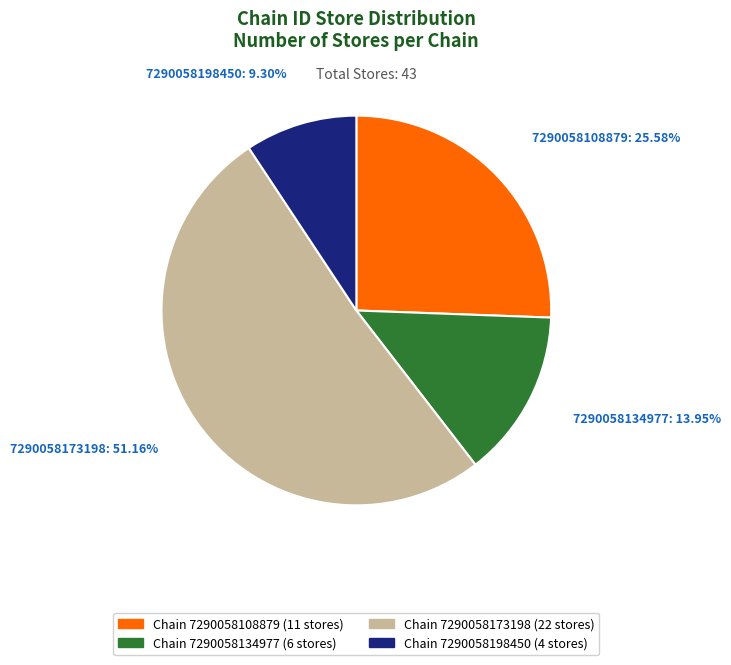

Is there any slice that represents more than half of the pie?

Yes